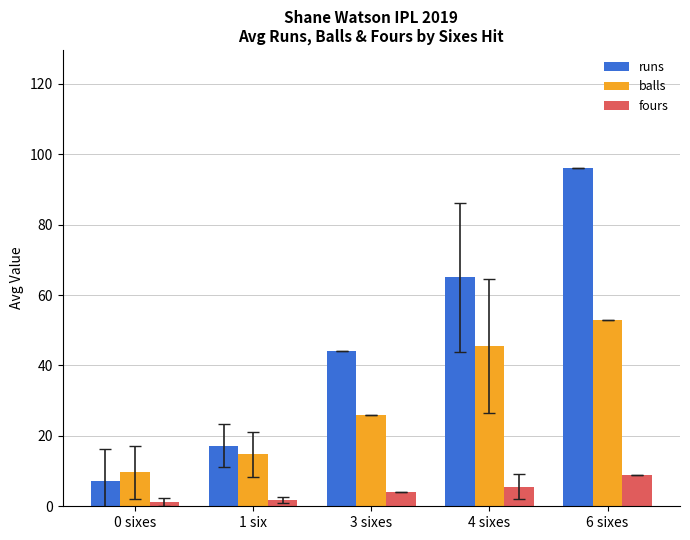

What is the difference between the maximum and minimum values in the balls series?

43.4